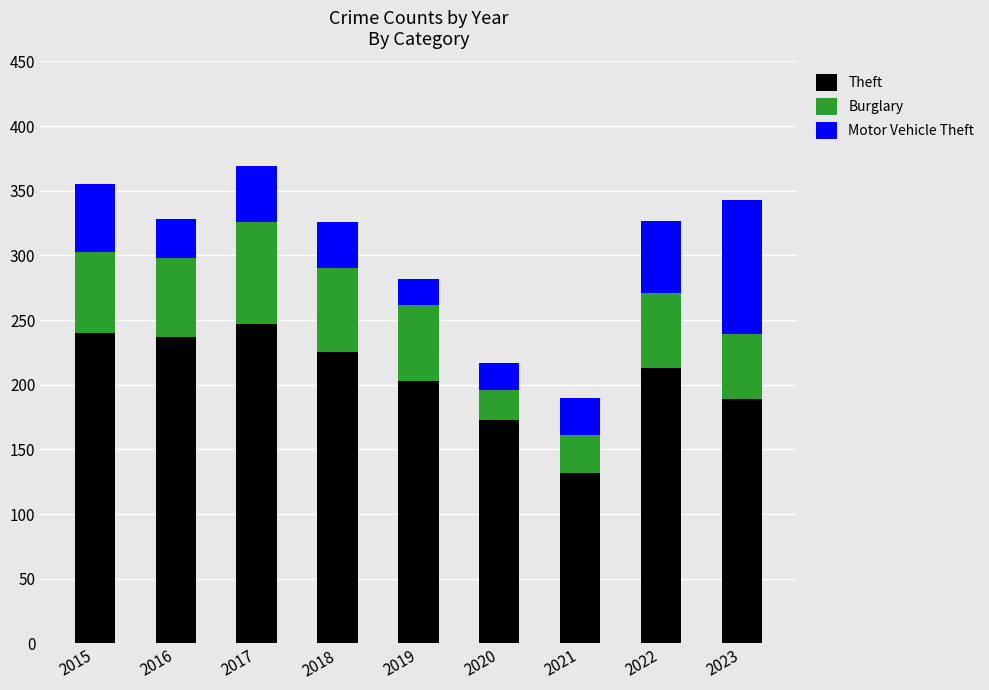

How many data points does each series have?

9